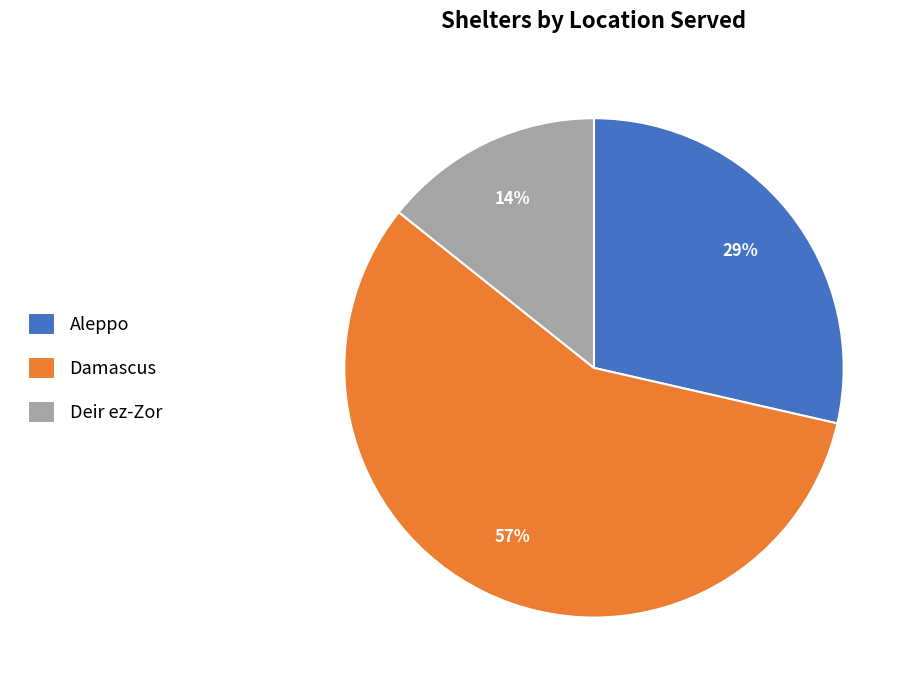

Count the number of slices in the pie.

3